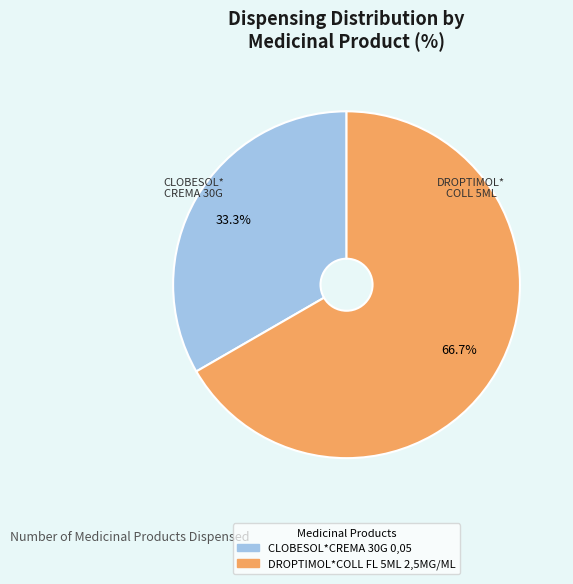

The DROPTIMOL*COLL FL 5ML 2,5MG/ML slice represents 59% of the pie. True or false?

False